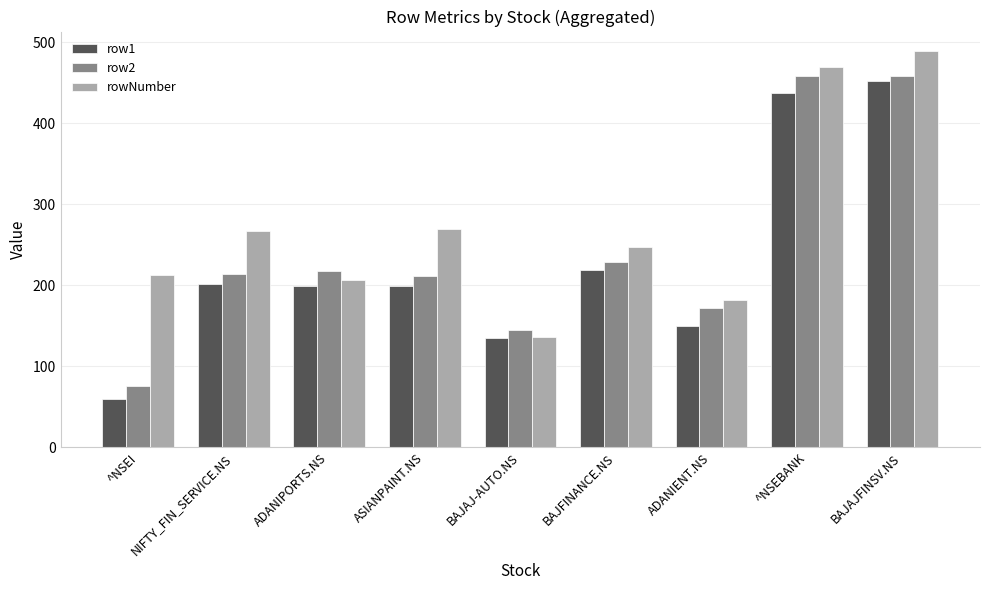

What is the spread (max minus min) of values at NIFTY_FIN_SERVICE.NS?

65.8